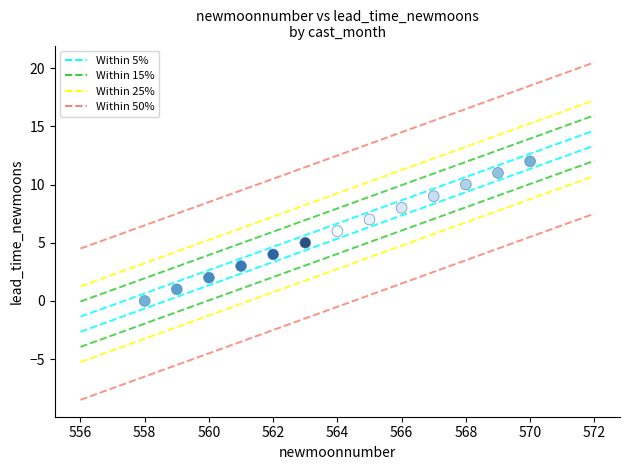

What is the range of X values (max minus min)?

12